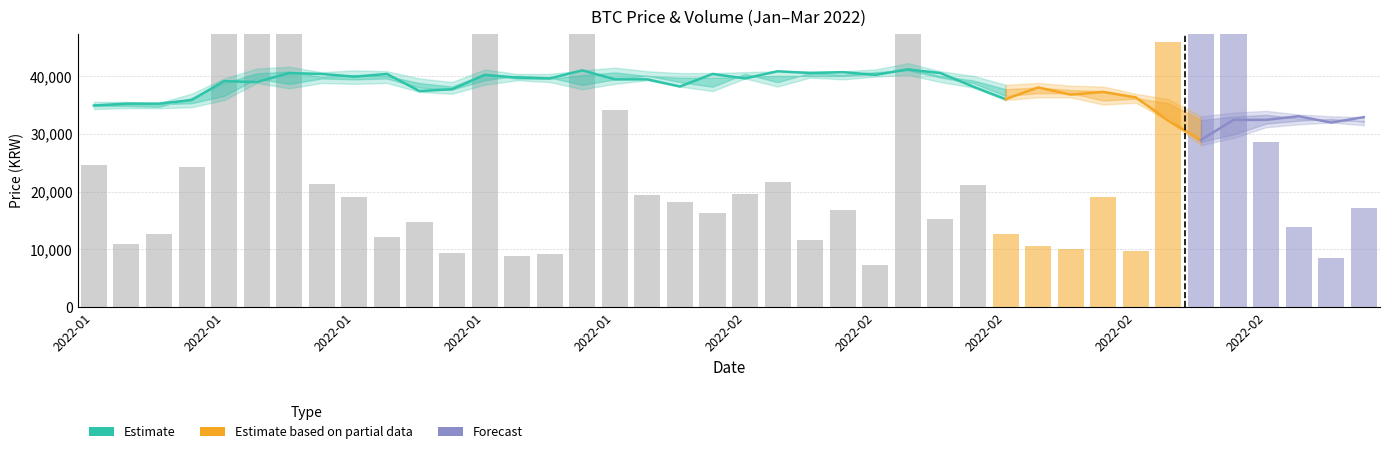

At which category is the sum across all series the highest?

2022-02-24